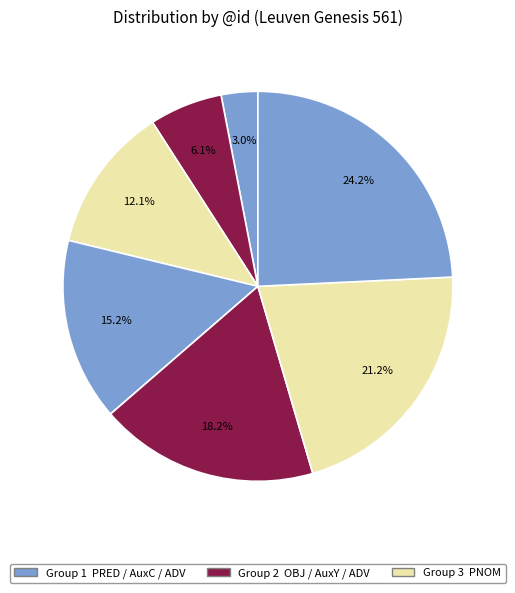

How many slices are in this pie chart?

7